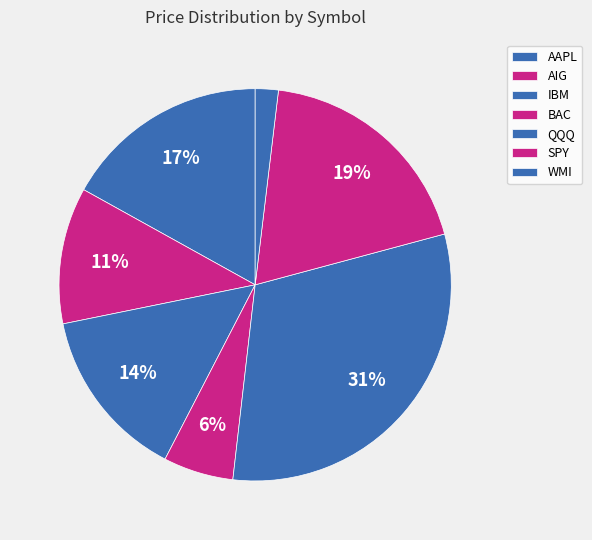

To the nearest percent, what is the average slice percentage?

14%